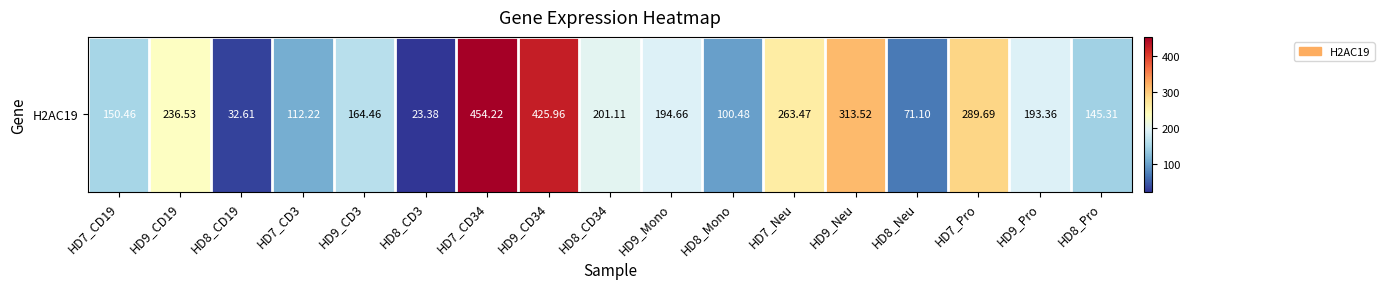

What is the difference between the second highest and minimum values?

402.6